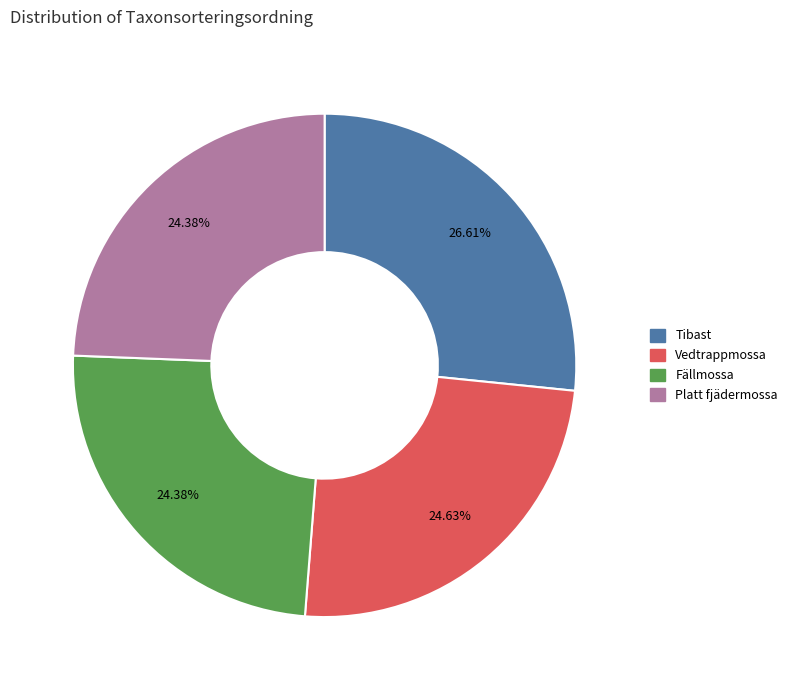

Is there any slice that represents more than half of the pie?

No